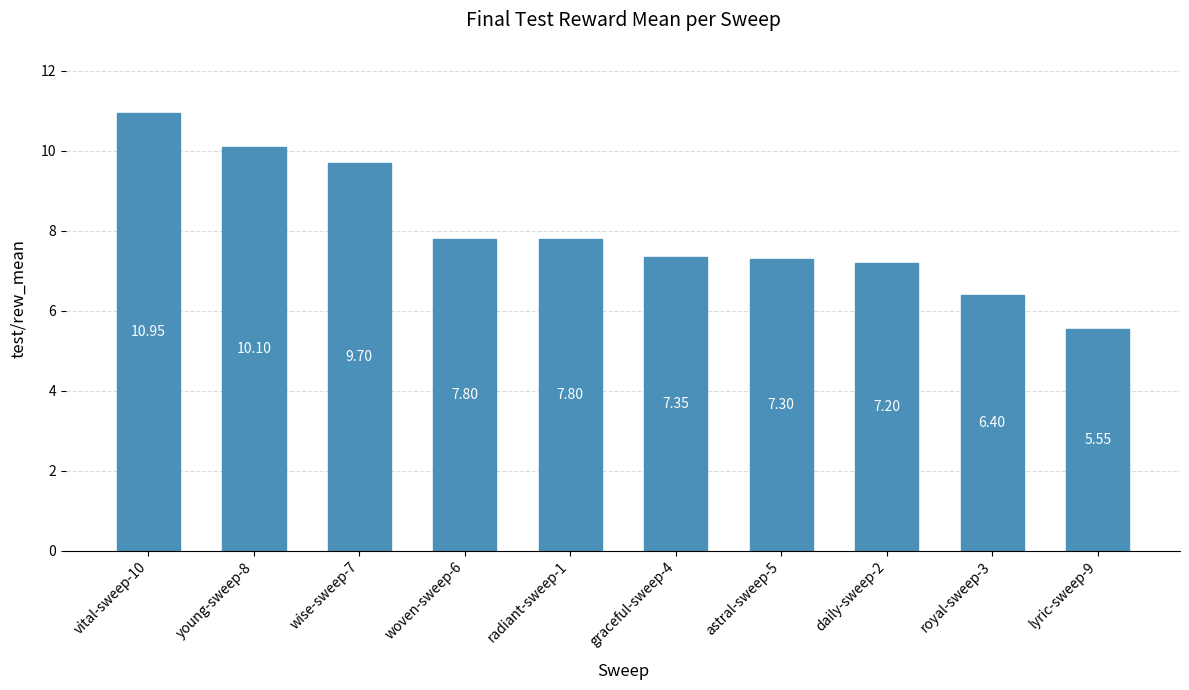

What is the difference between the second highest and second lowest values?

3.7